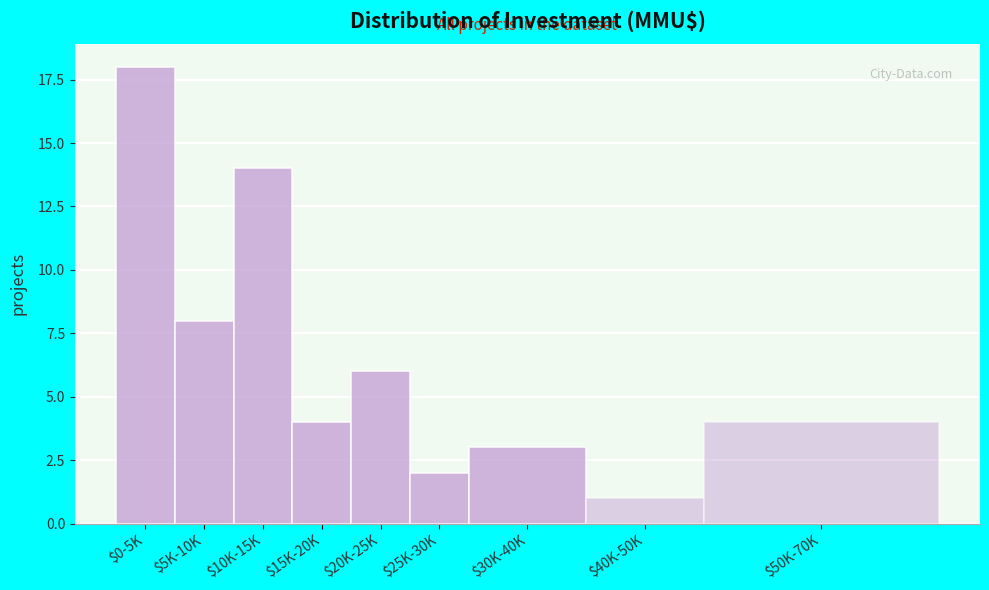

Reading left to right, transcribe all the data shown in this chart.

18	8	14	4	6	2	3	1	4